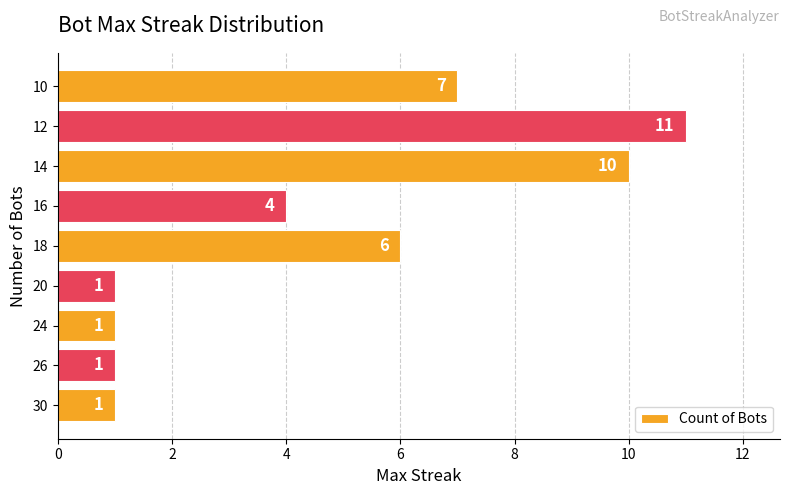

Which label corresponds to the largest value in the chart?

12